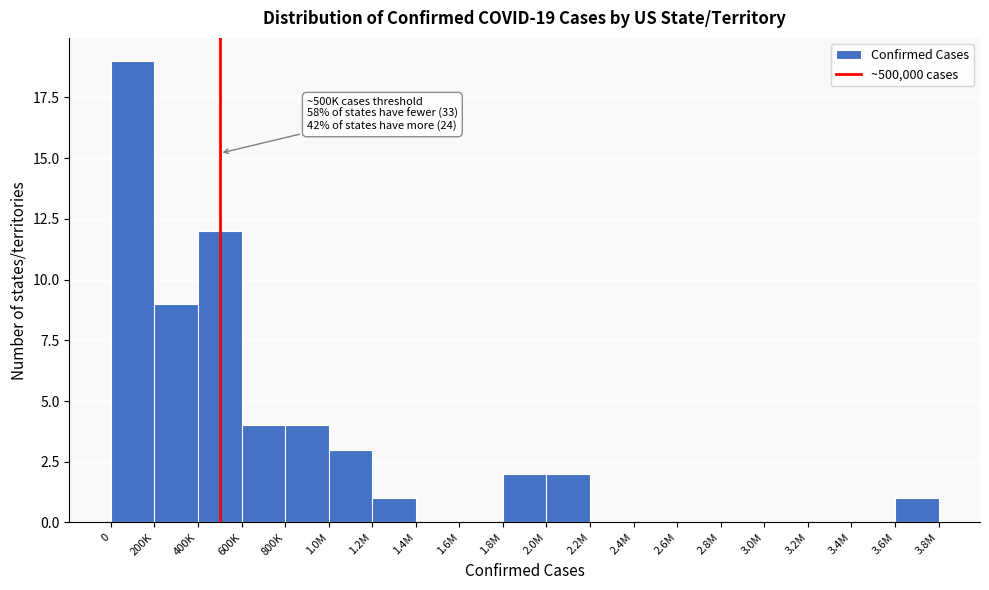

Reading left to right, transcribe all the data shown in this chart.

0=19	200K=9	400K=12	600K=4	800K=4	1.0M=3	1.2M=1	1.4M=0	1.6M=0	1.8M=2	2.0M=2	2.2M=0	2.4M=0	2.6M=0	2.8M=0	3.0M=0	3.2M=0	3.4M=0	3.6M=1